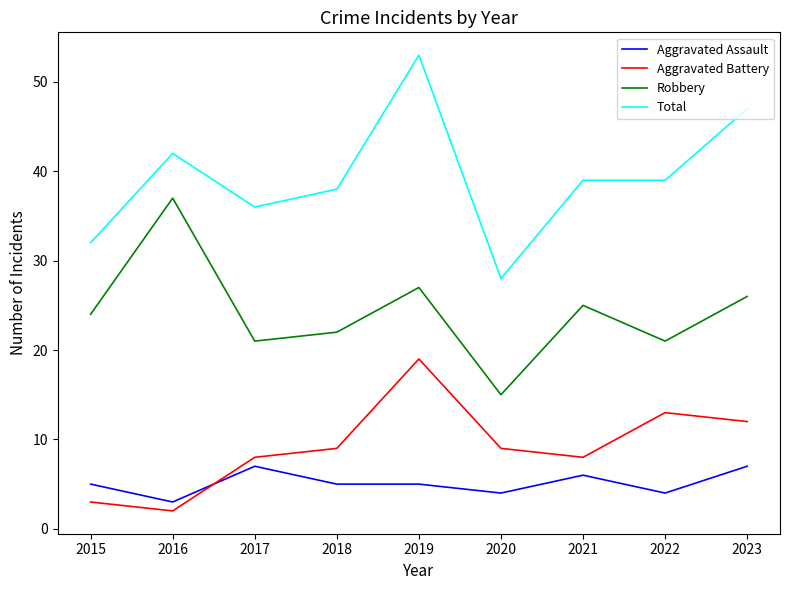

True or false: Robbery has a value of 36 at 2021.

False